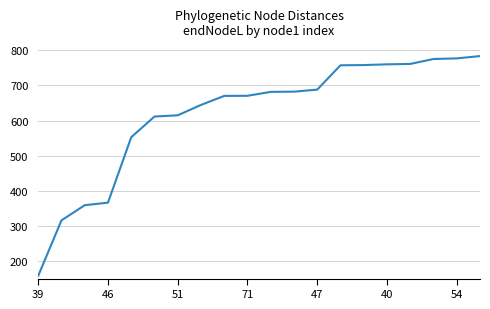

What is the difference between the maximum and minimum values?

626.6